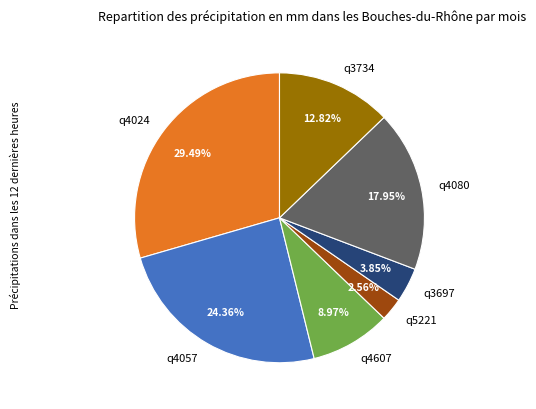

To the nearest percent, what is the combined percentage of q5221 and q3734?

15%